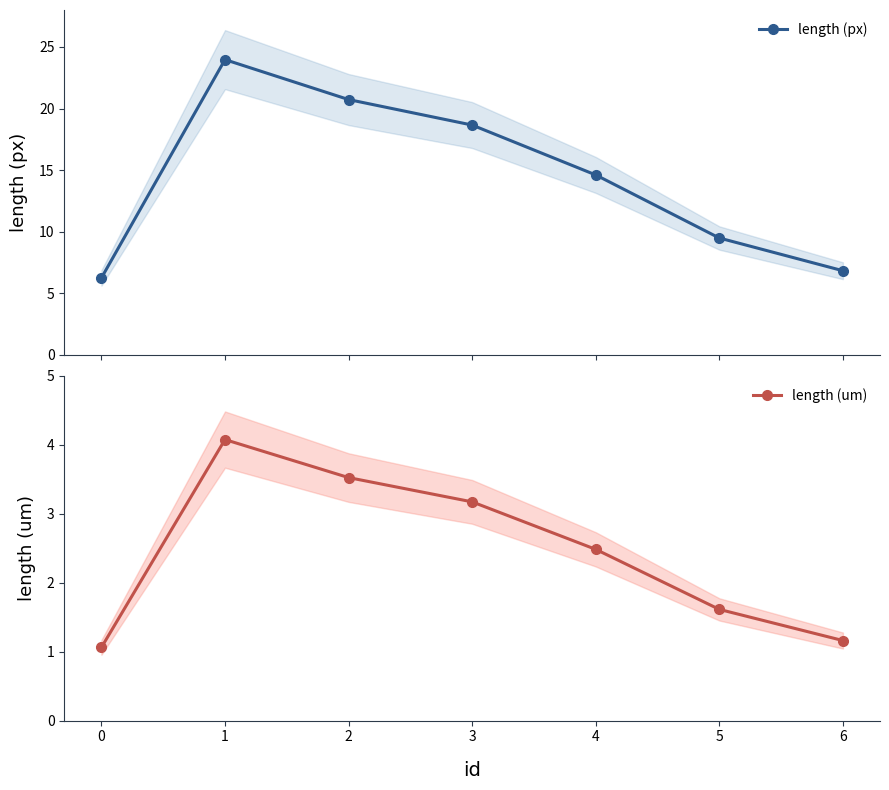

What is the lowest value of the length (um) series?

1.1